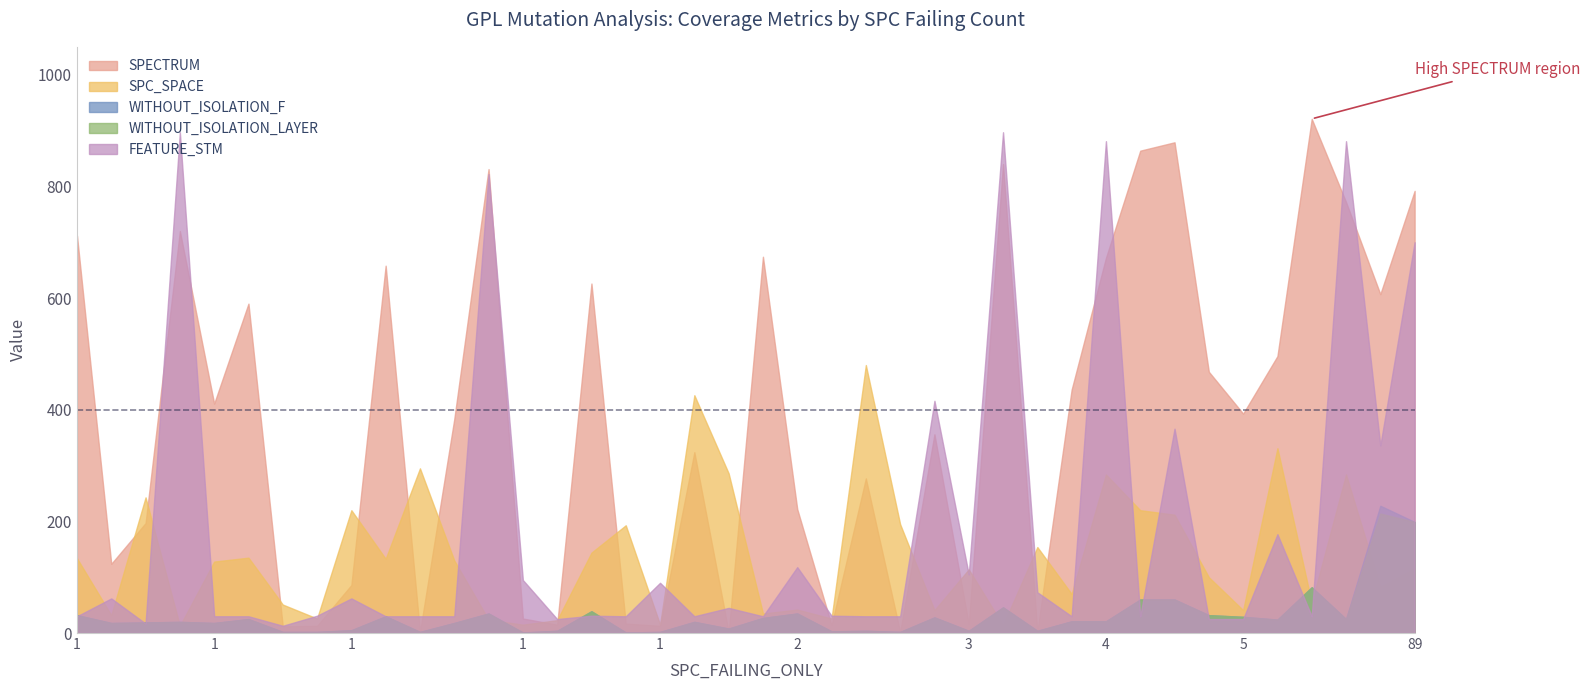

What is the sum of all WITHOUT_ISOLATION_LAYER values?

1221